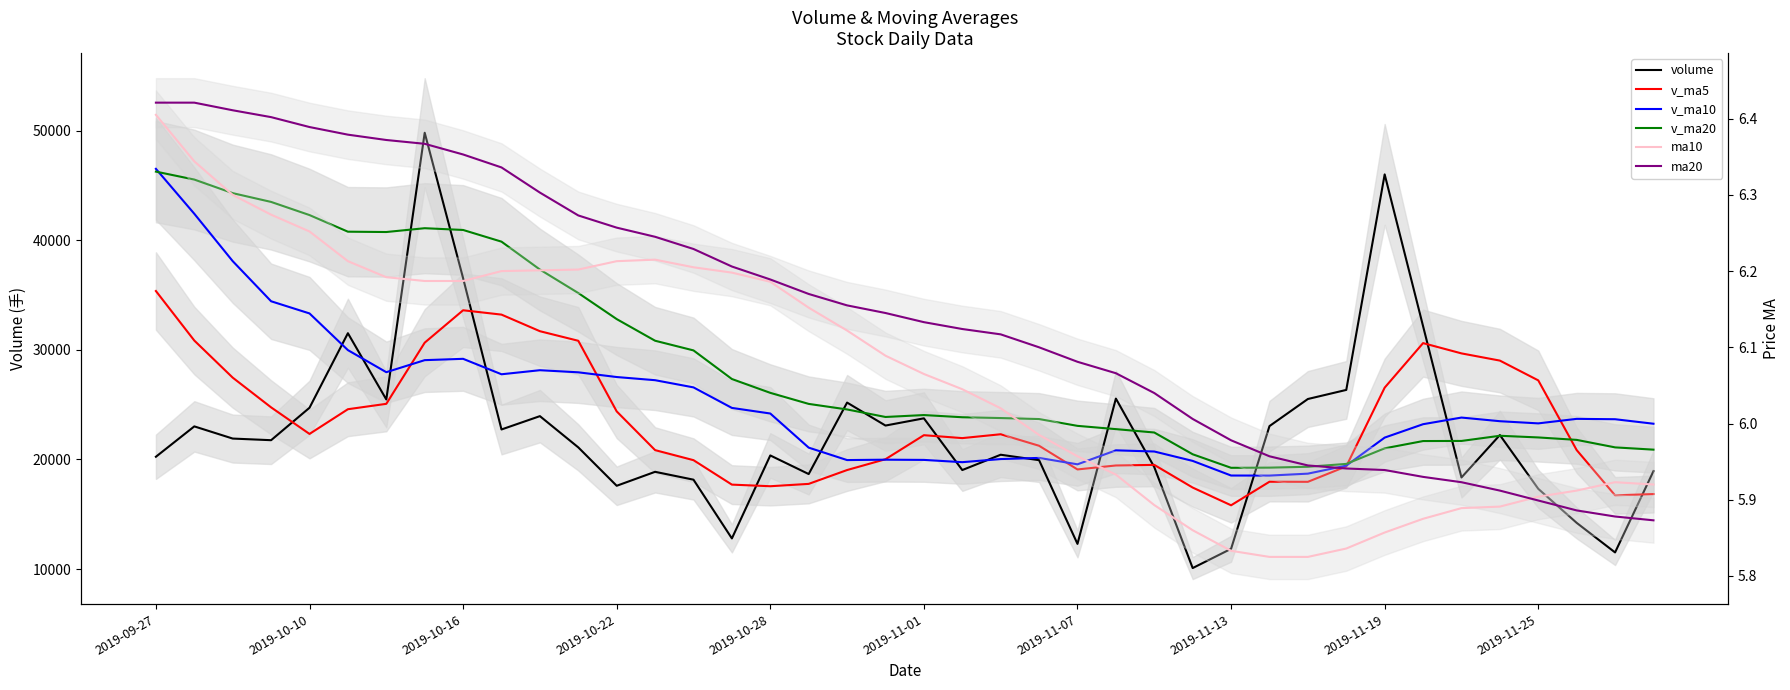

Does the chart have visible grid lines?

No